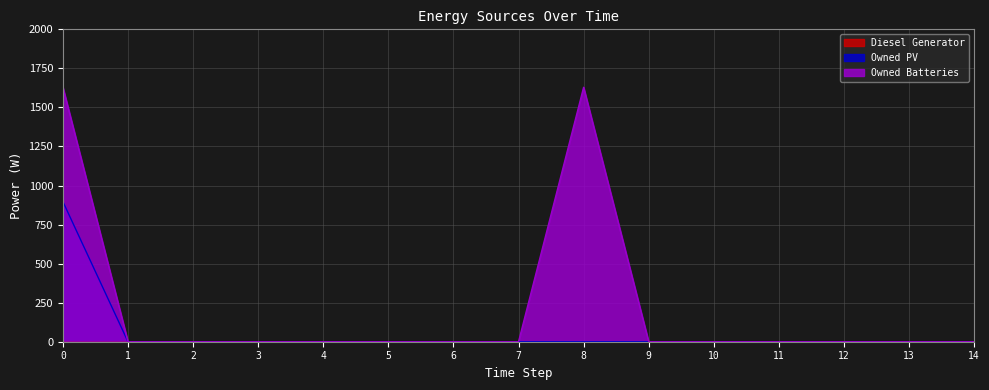

How many lines are shown in the chart?

3